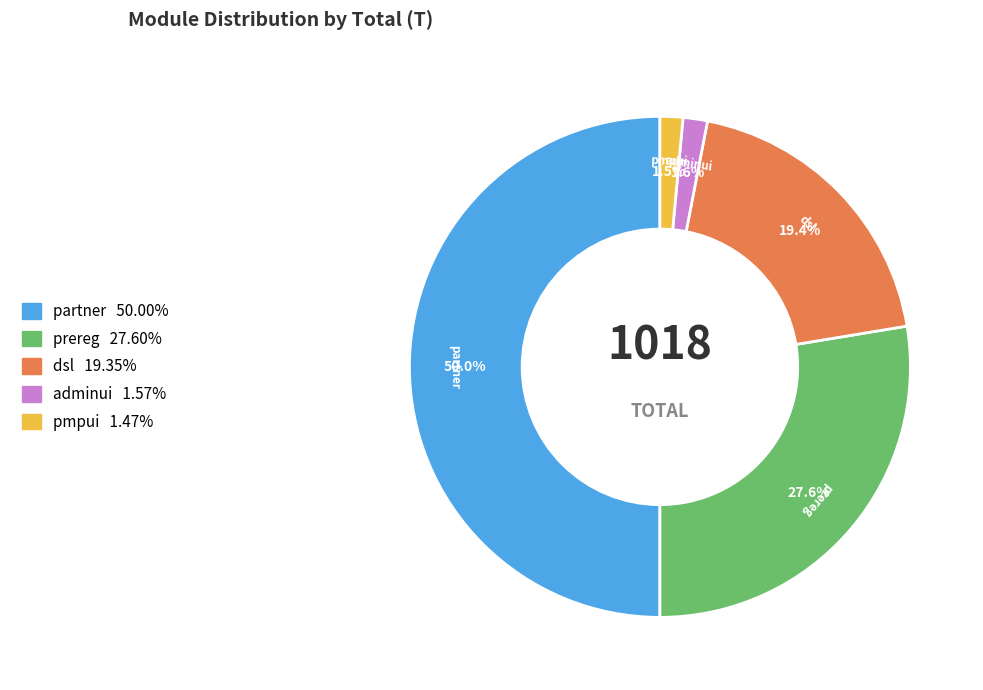

To the nearest percent, what is the average slice percentage?

20%